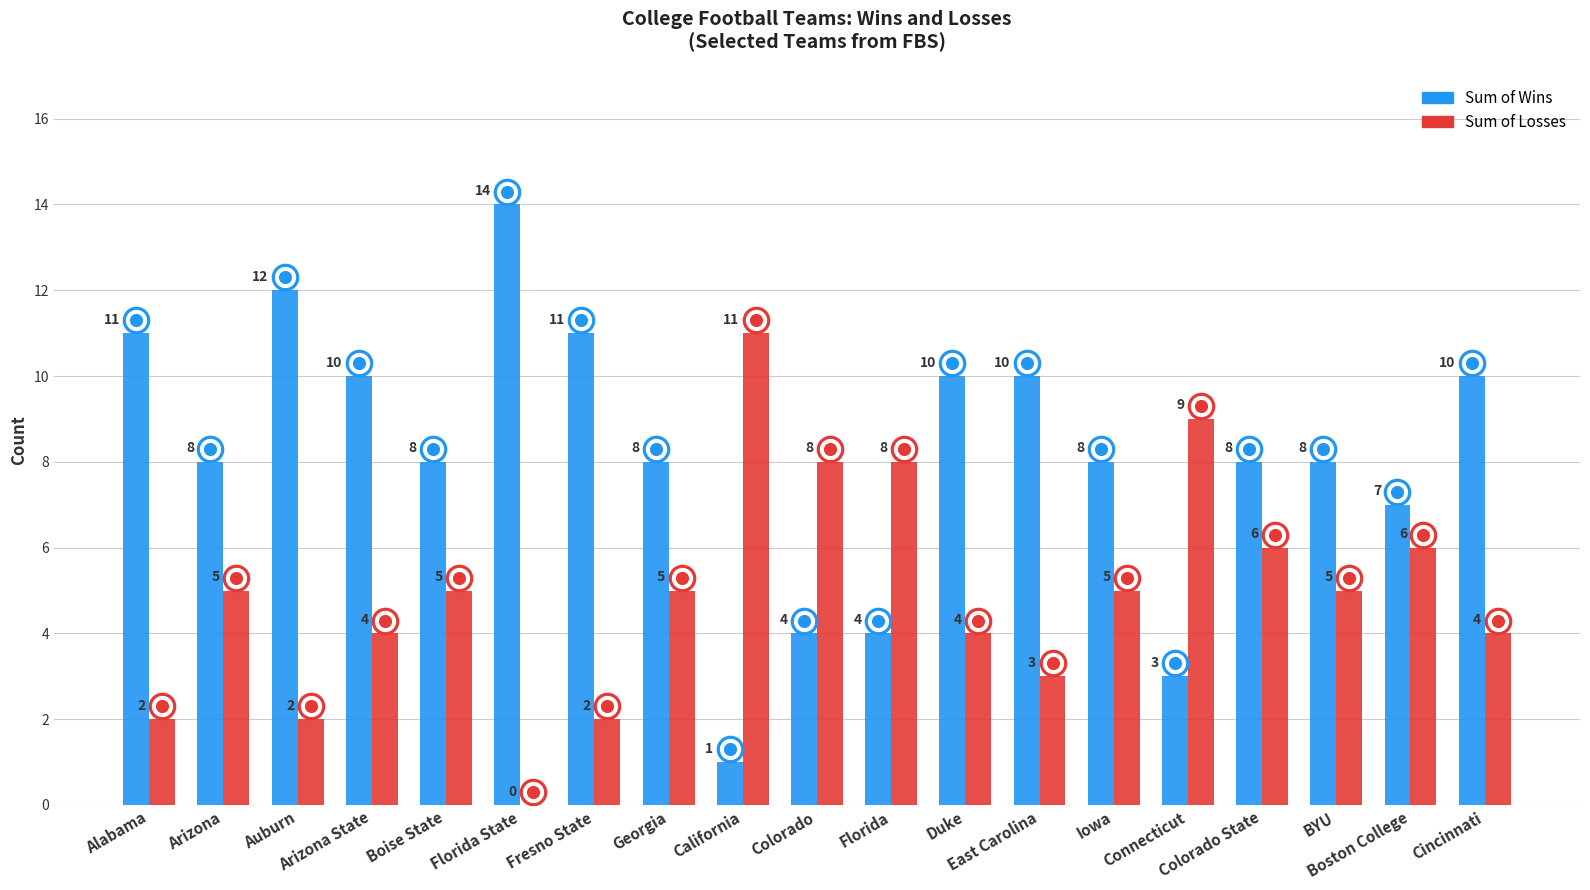

What is the total value across all series at Alabama?

13